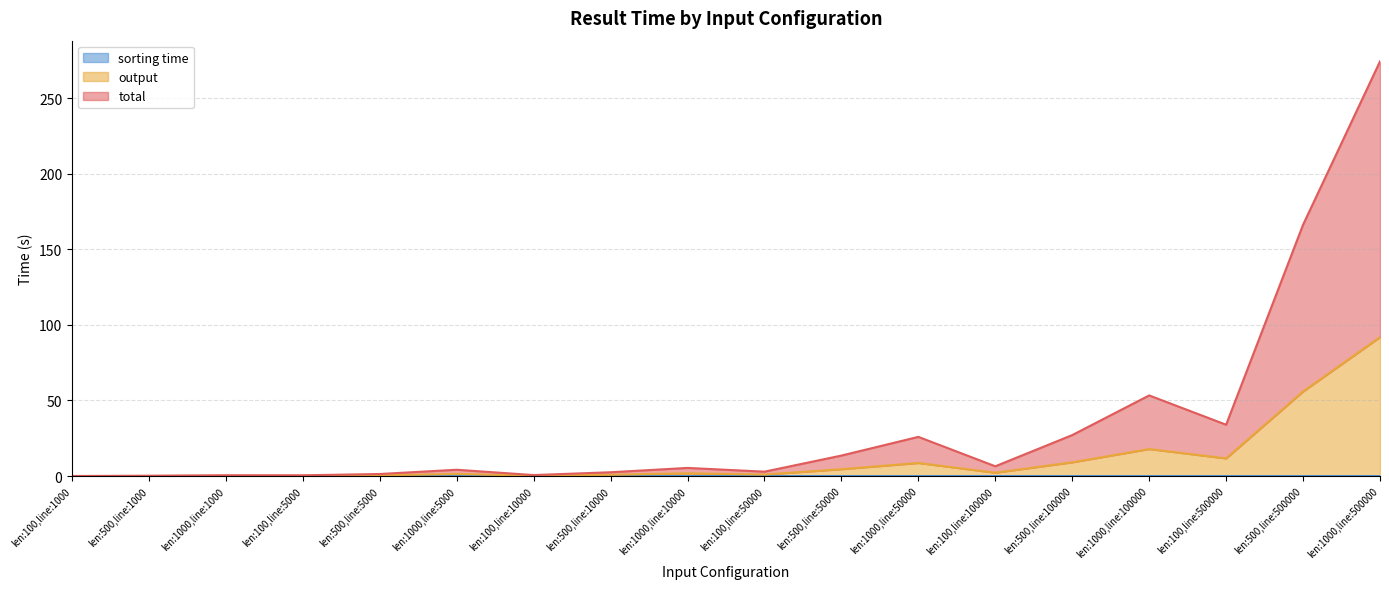

True or false: total and output intersect in this chart.

False